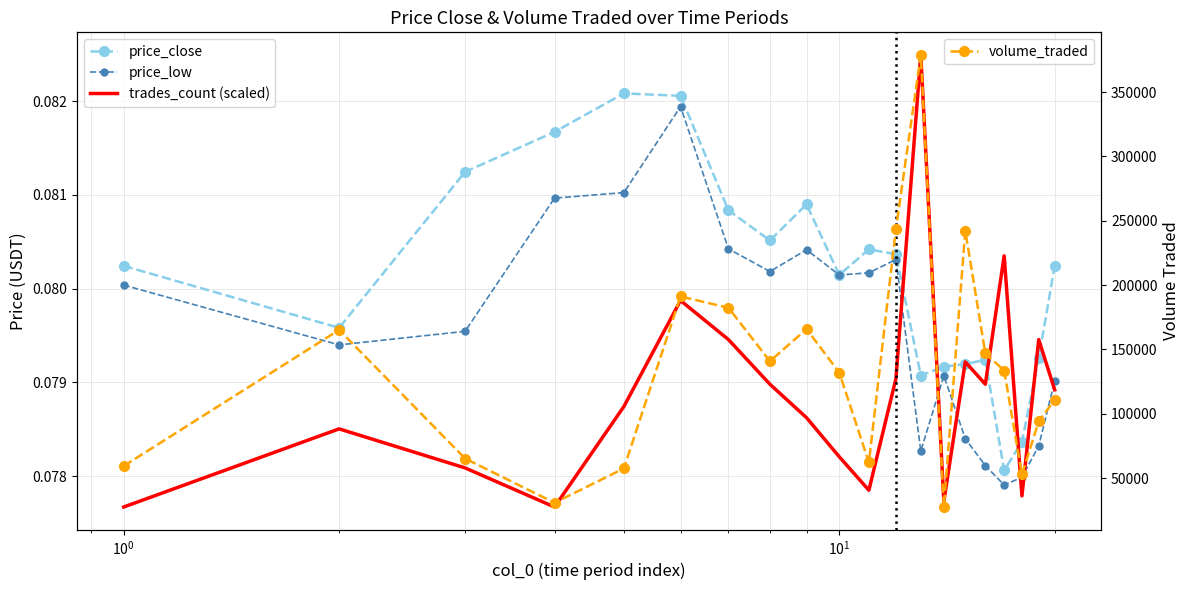

What is the minimum value shown in the chart?

0.1